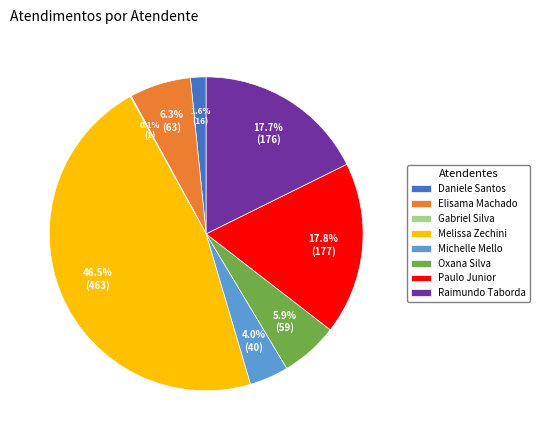

Which category has the biggest portion of the pie?

Melissa Zechini